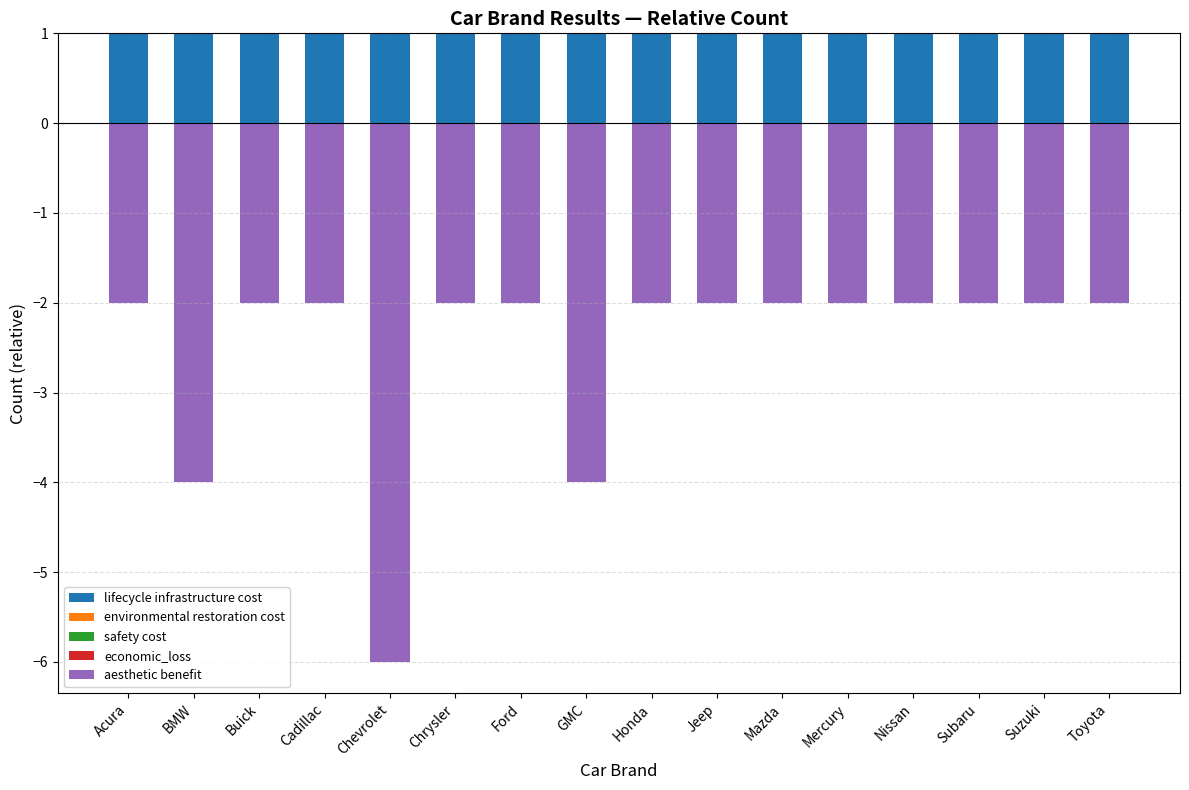

What is the smallest value displayed?

-6